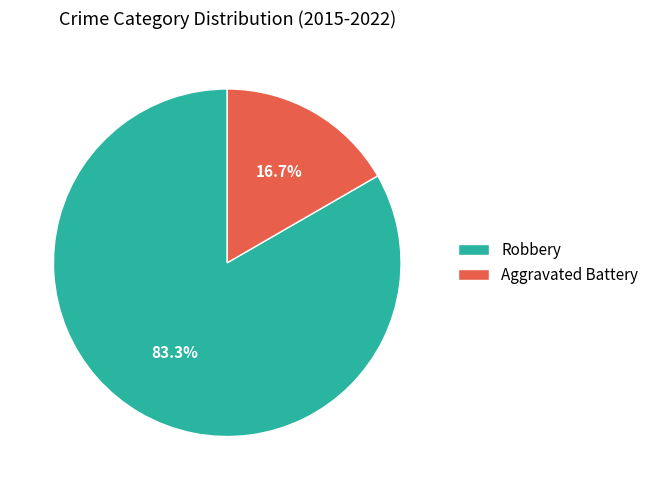

Rank the categories by value from lowest to highest.

Aggravated Battery, Robbery